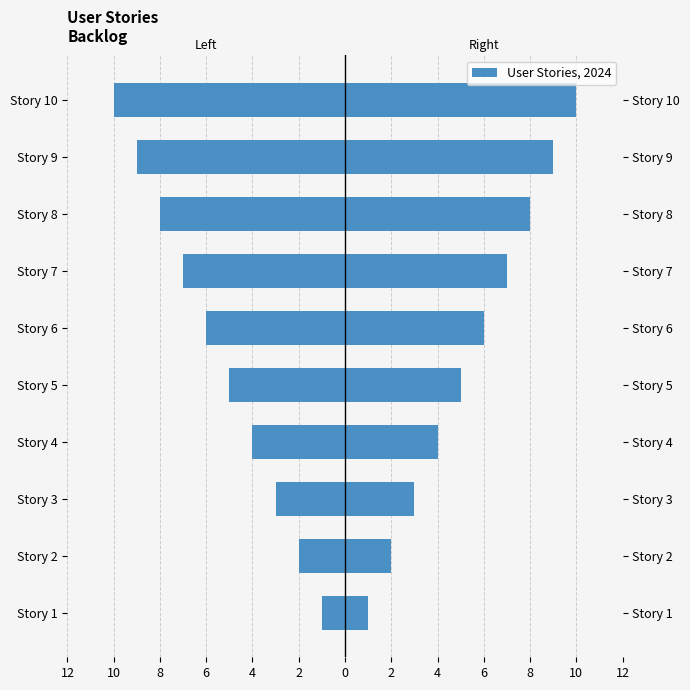

What is the average value of the Left Side series?

-6